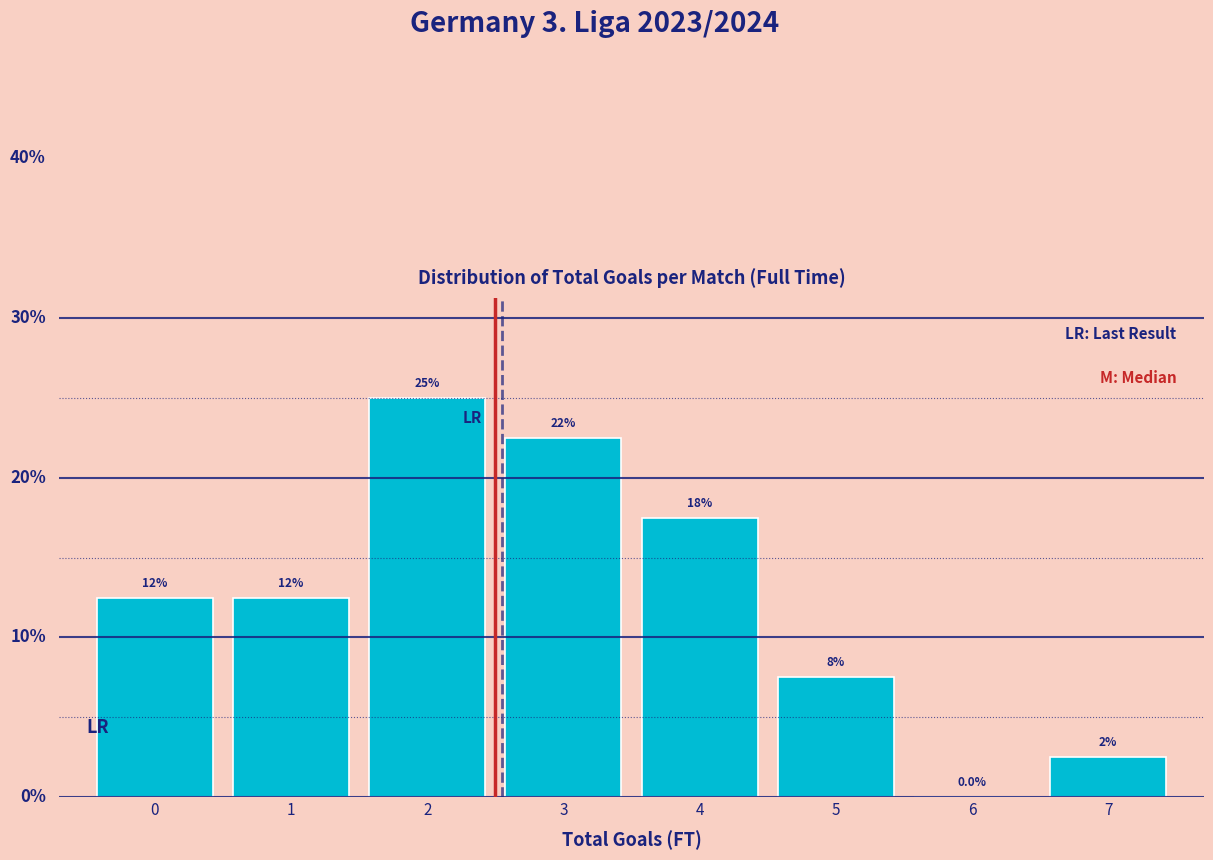

Are the bars horizontal?

No